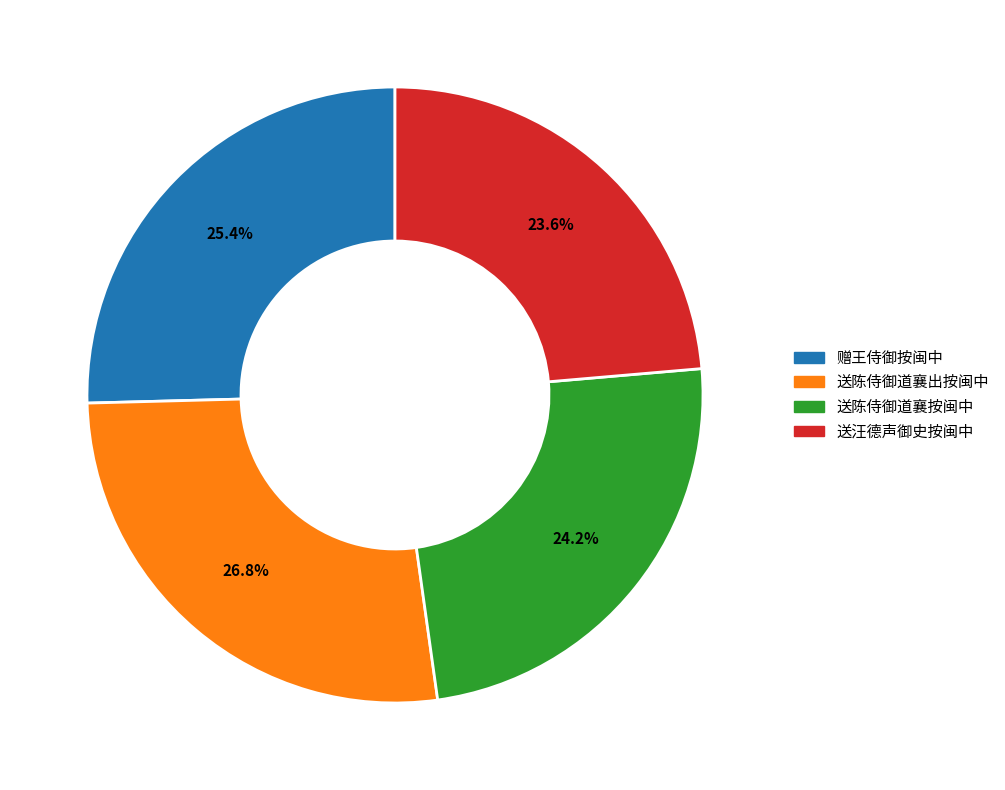

Which category has the smallest portion of the pie?

送汪德声御史按闽中